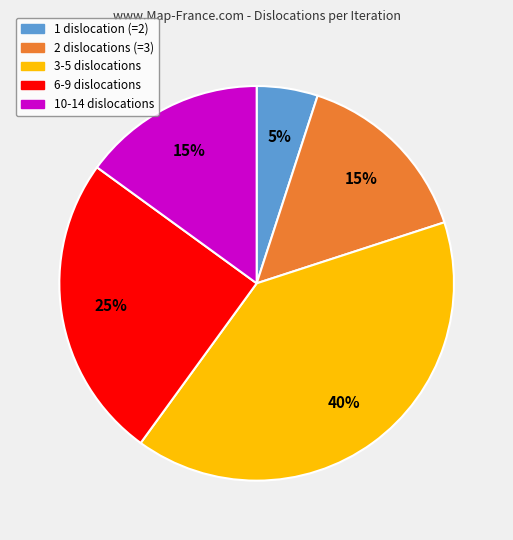

Which category has the biggest portion of the pie?

3-5 dislocations